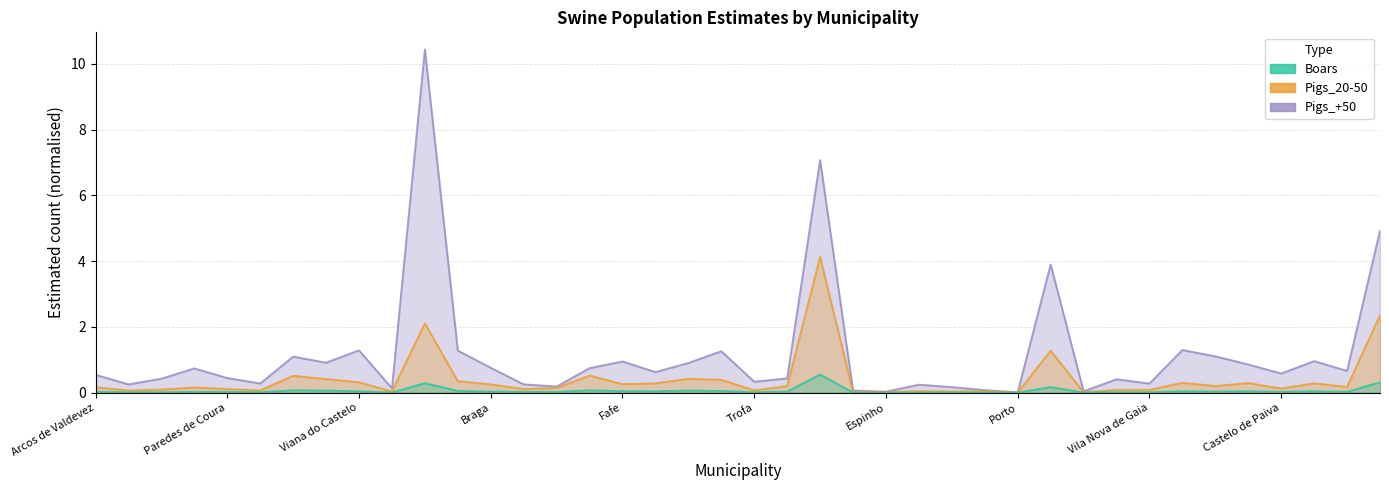

In Pigs_+50, how many points are lower than both neighbors (excluding endpoints)?

13